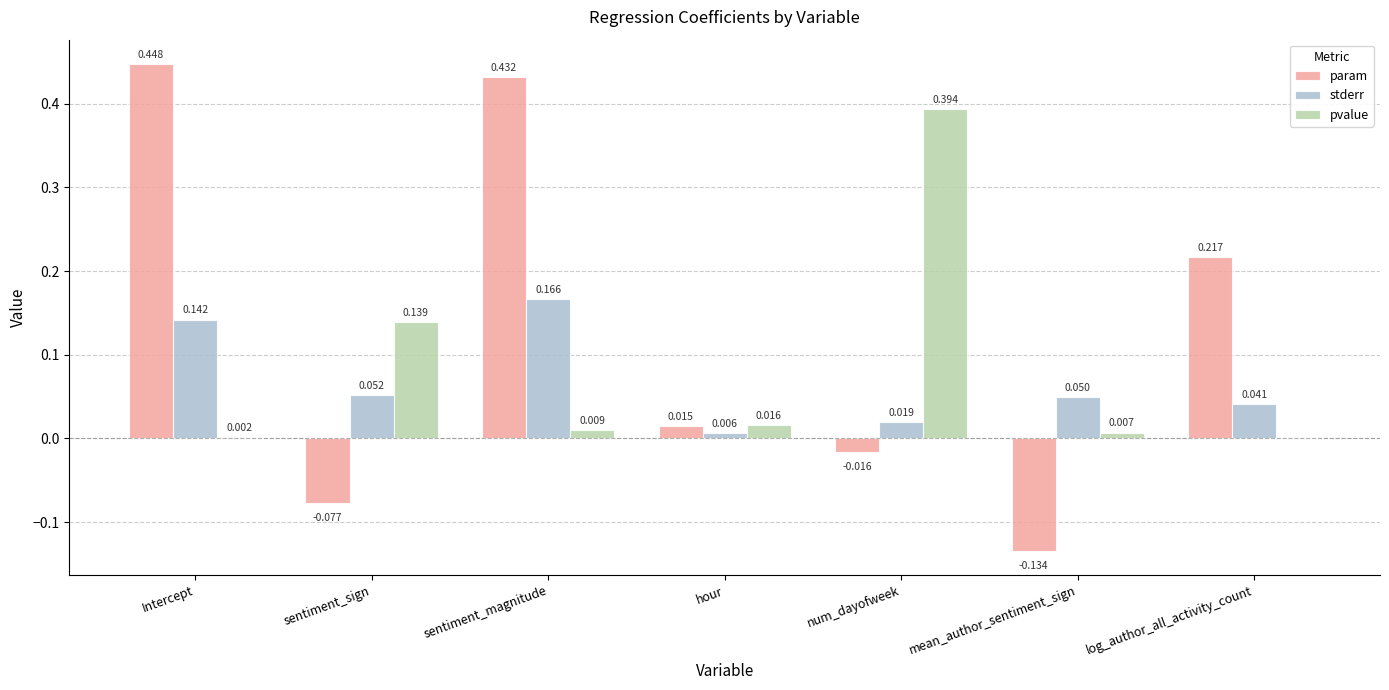

Is the value of param at Intercept greater than the value of stderr at log_author_all_activity_count?

Yes